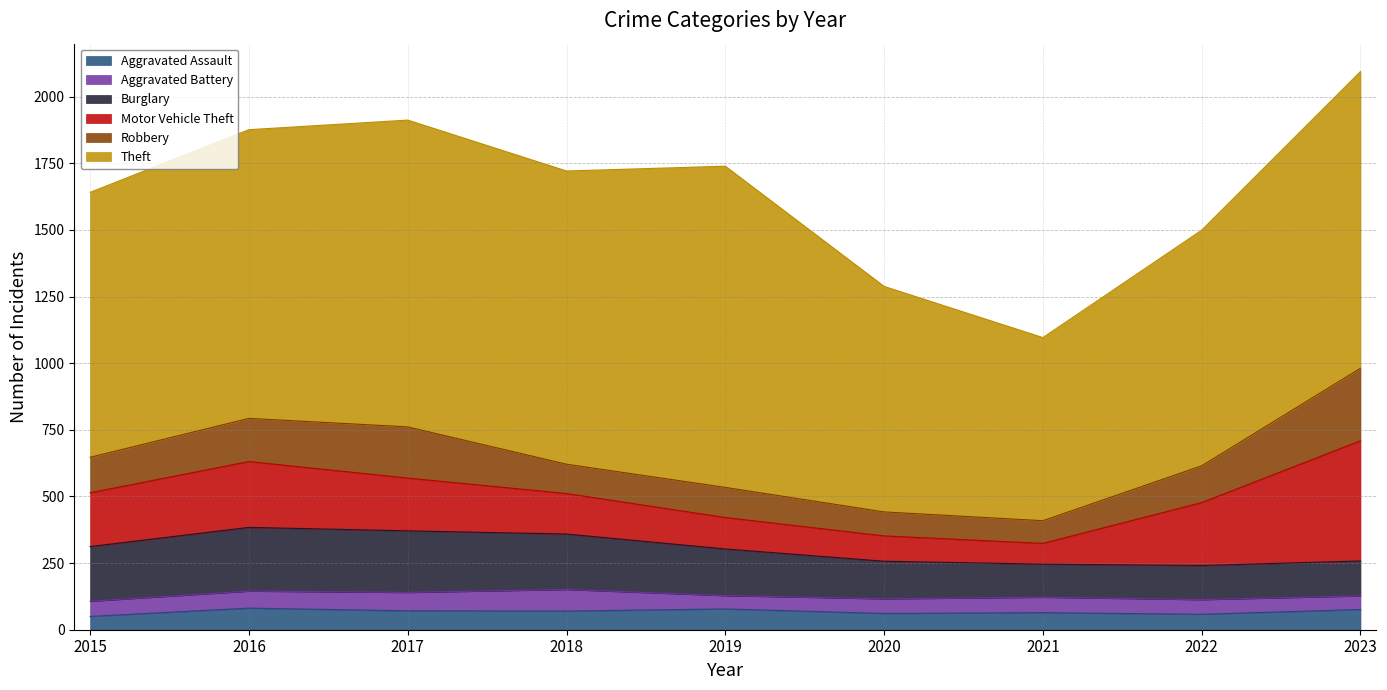

What are all the series names shown in the legend?

Aggravated Assault, Aggravated Battery, Burglary, Motor Vehicle Theft, Robbery, Theft